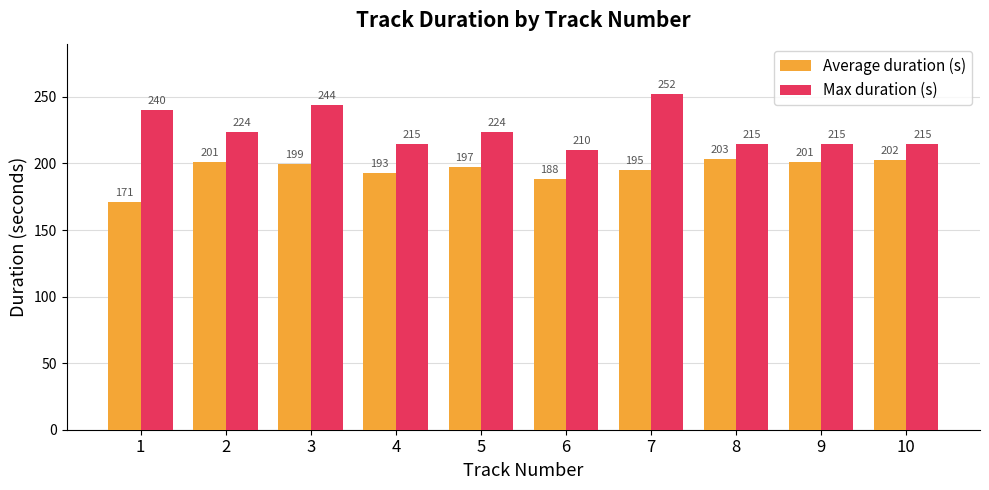

Count the number of categories in the chart.

10